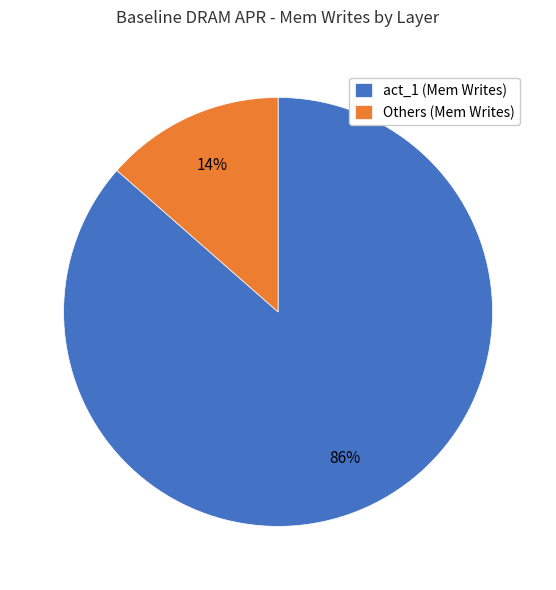

What is the largest slice in the pie chart?

act_1 (Mem Writes)